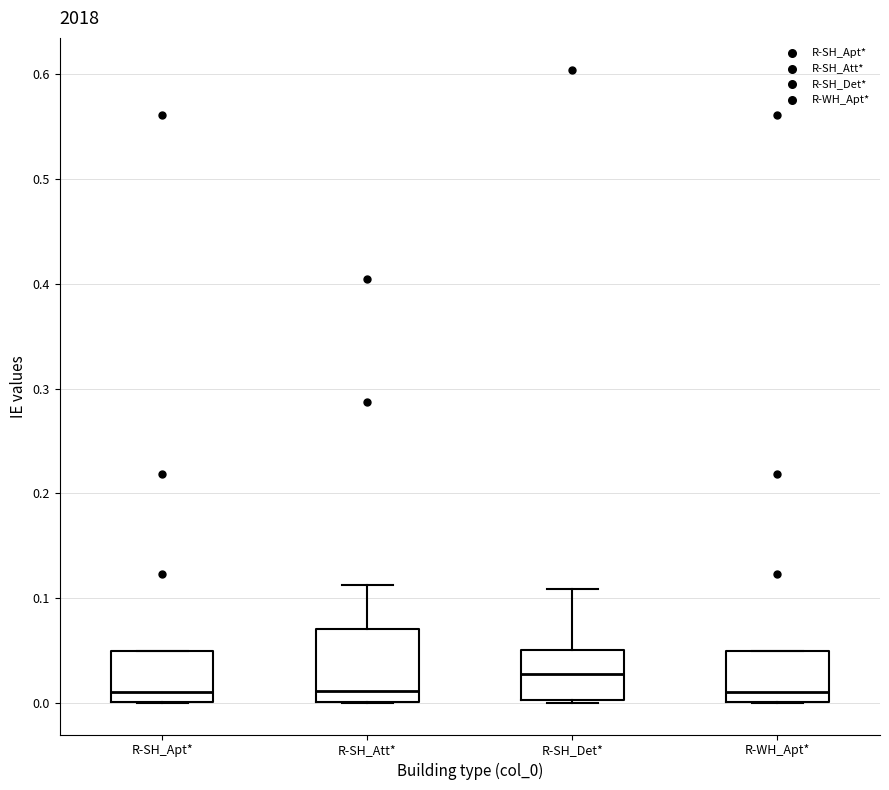

Which box is the tallest, from its lower edge to its upper edge?

R-SH_Att*